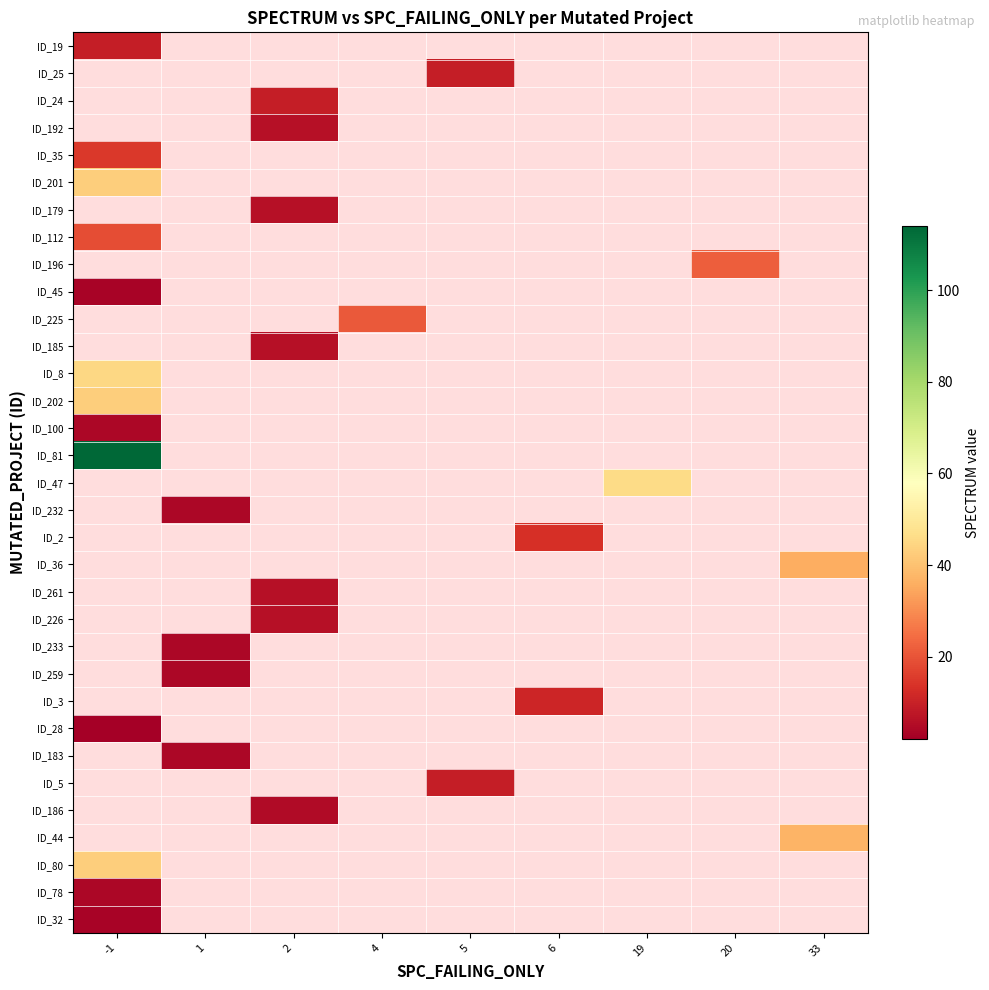

What is the minimum value for ID_28?

2.0